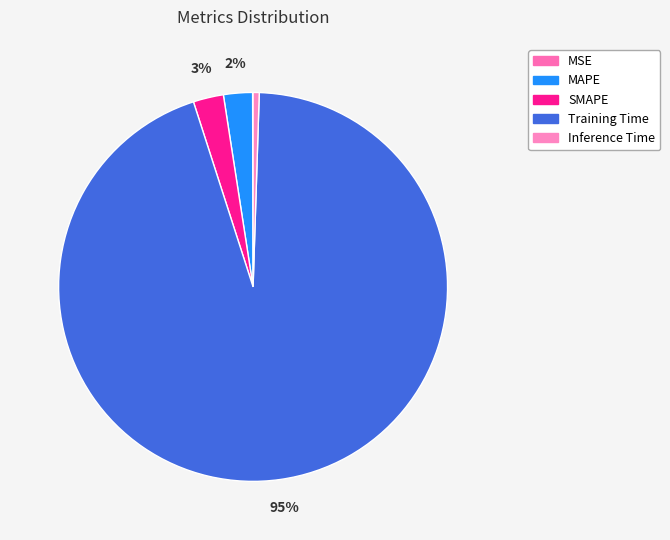

Which slice is the smallest?

MSE